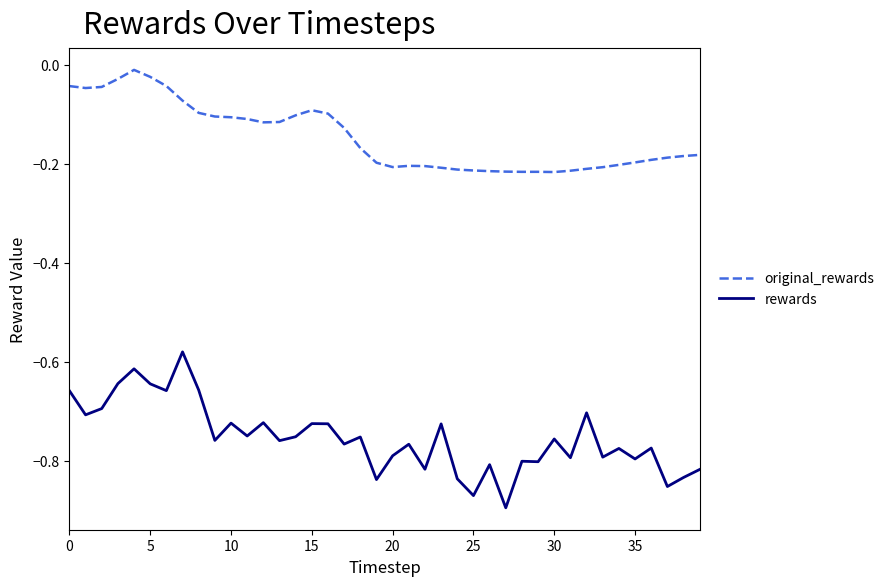

Which series has the widest spread of values?

rewards